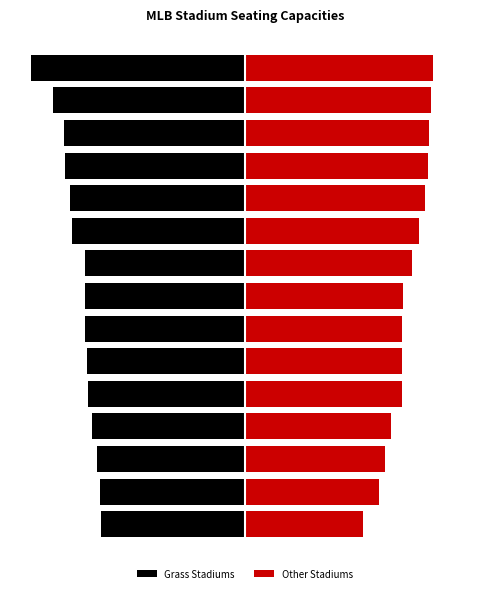

Reading left to right, what are all the values shown in this chart?

Grass Stadiums: -67.4	-67.7	-69.4	-71.8	-73.7	-73.7	-74.8	-74.8	-74.9	-81.2	-82.1	-84.2	-84.7	-90.0	-100.0
Other Stadiums: 55.4	62.6	65.6	68.5	73.5	73.5	73.7	73.8	77.9	81.3	84.4	85.6	85.9	86.9	88.0